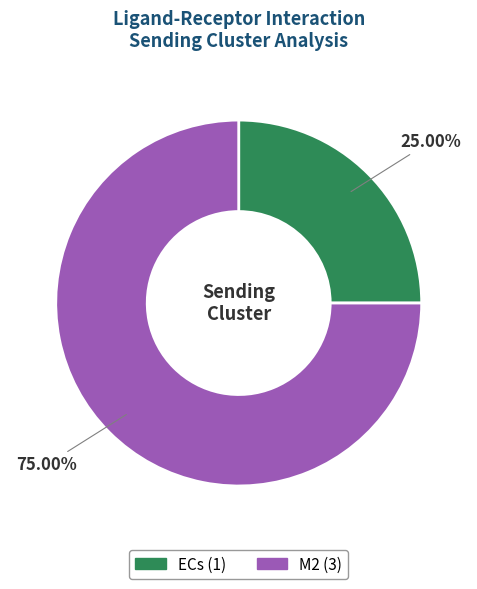

Does ECs represent more than half of the total?

No